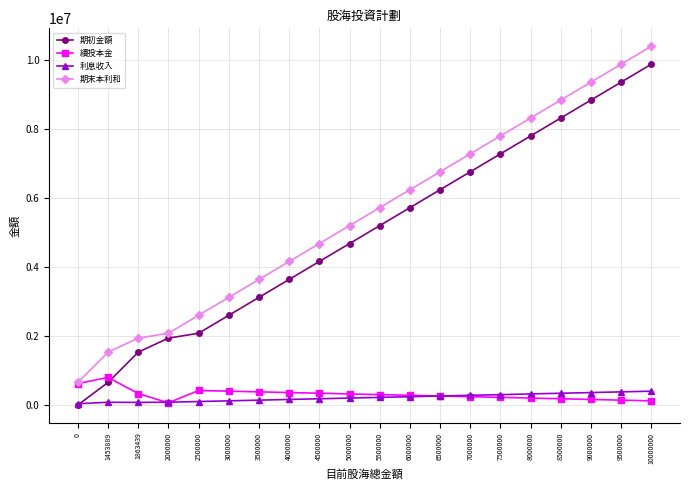

Rank the series by their maximum value, from highest to lowest.

期末本利和, 期初金額, 續投本金, 利息收入